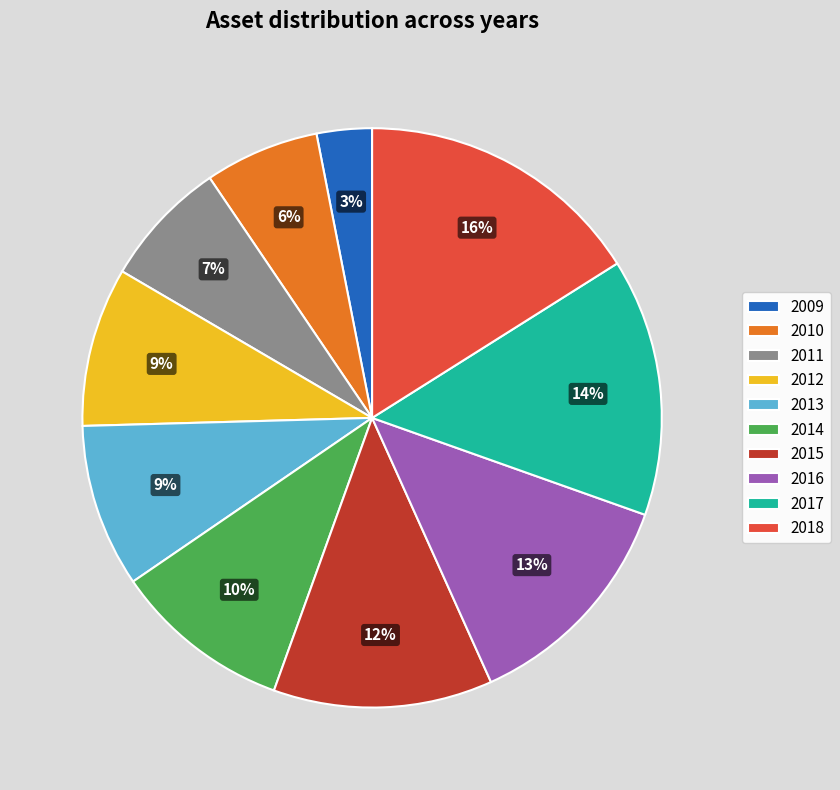

Is there any slice that represents more than half of the pie?

No